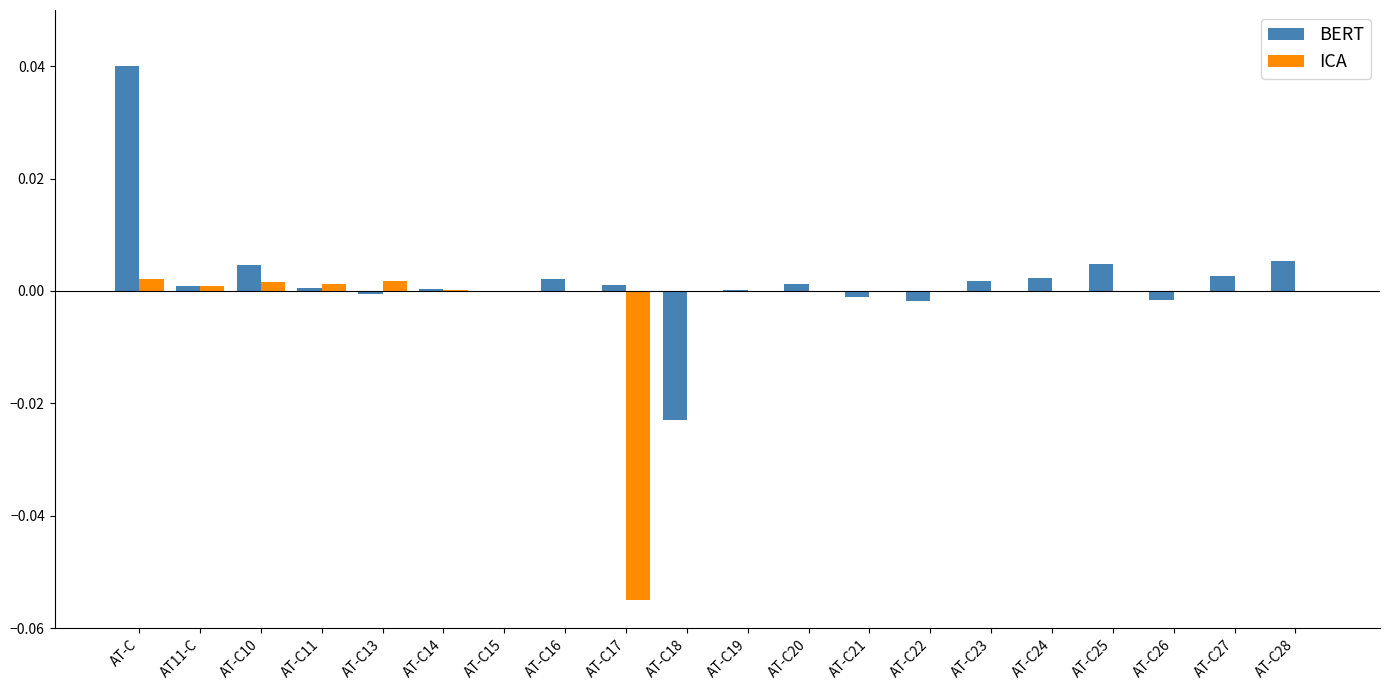

At which category is the sum across all series the highest?

AT-C